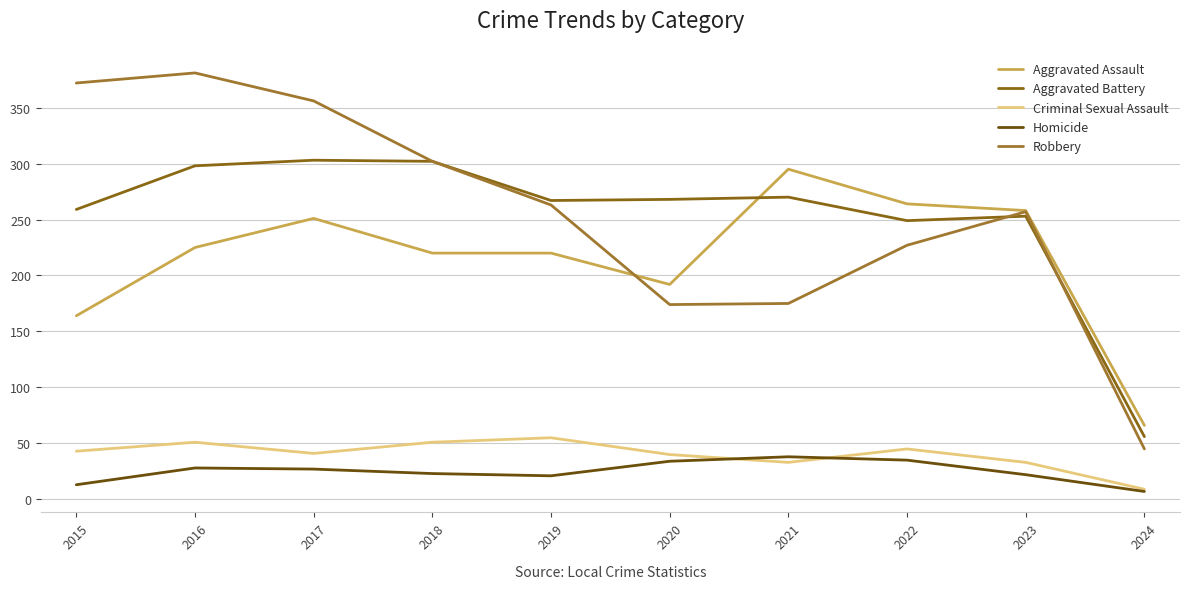

How many lines are shown in the chart?

5